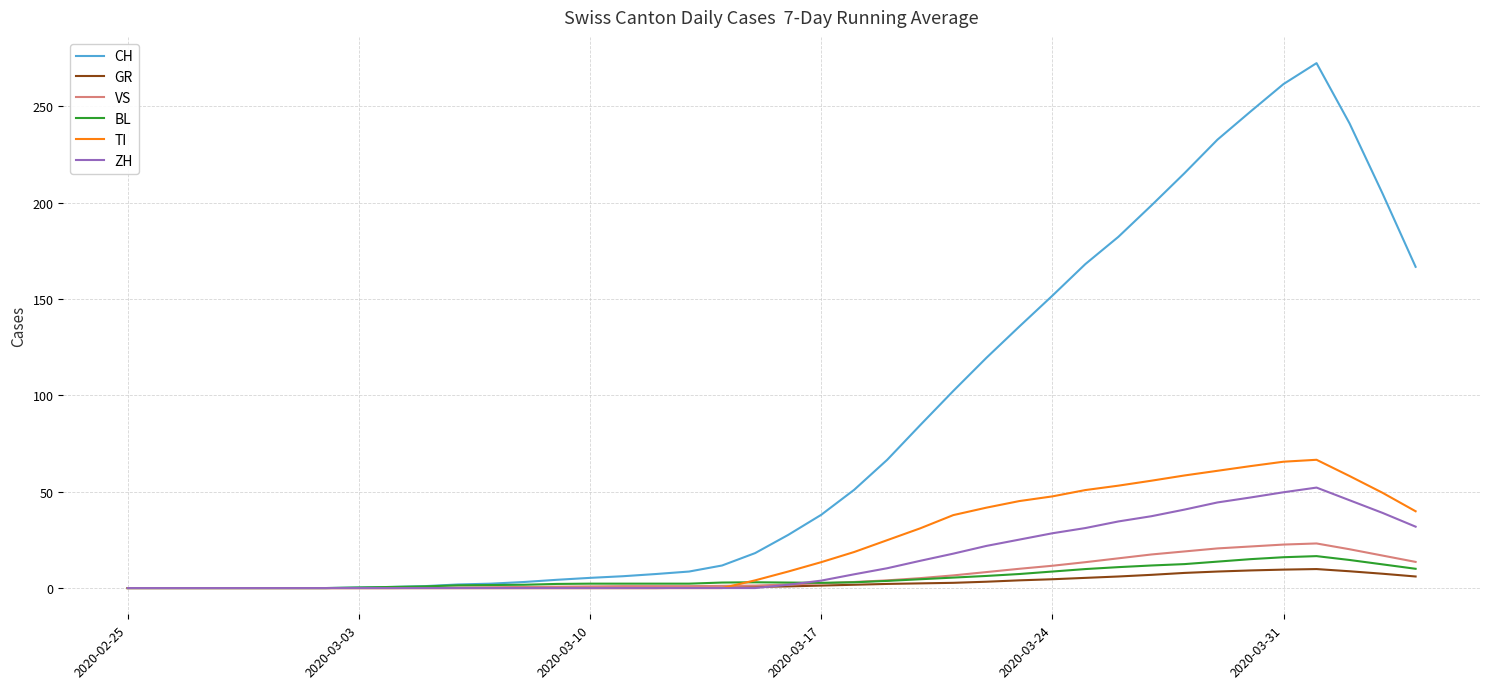

Which series has the widest spread of values?

CH